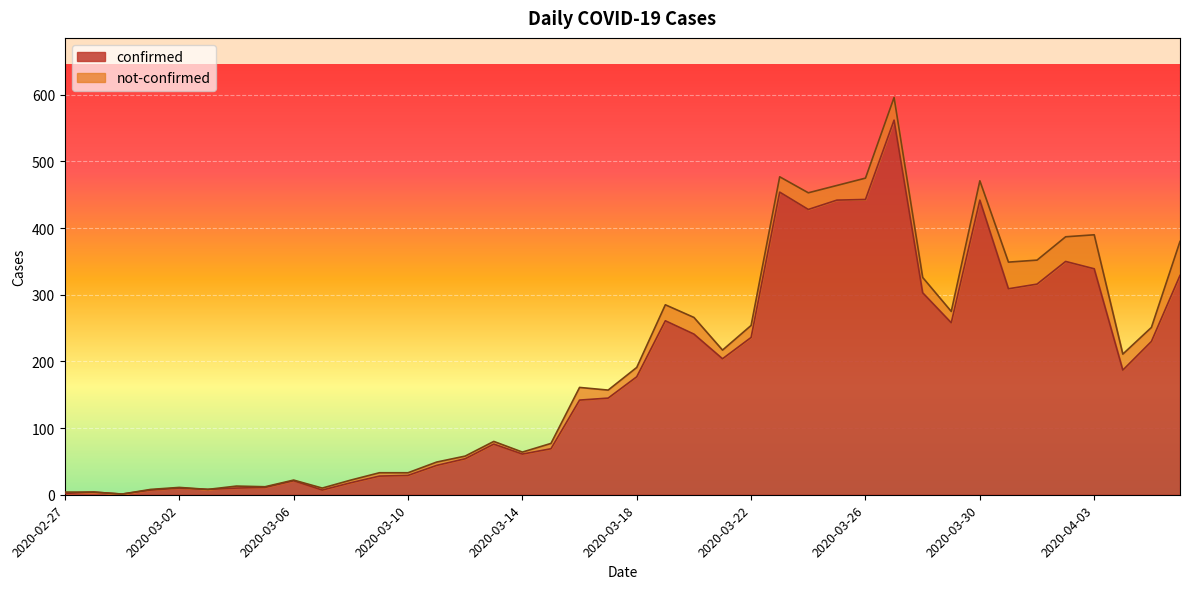

Which label corresponds to the smallest value in the chart?

2020-02-29